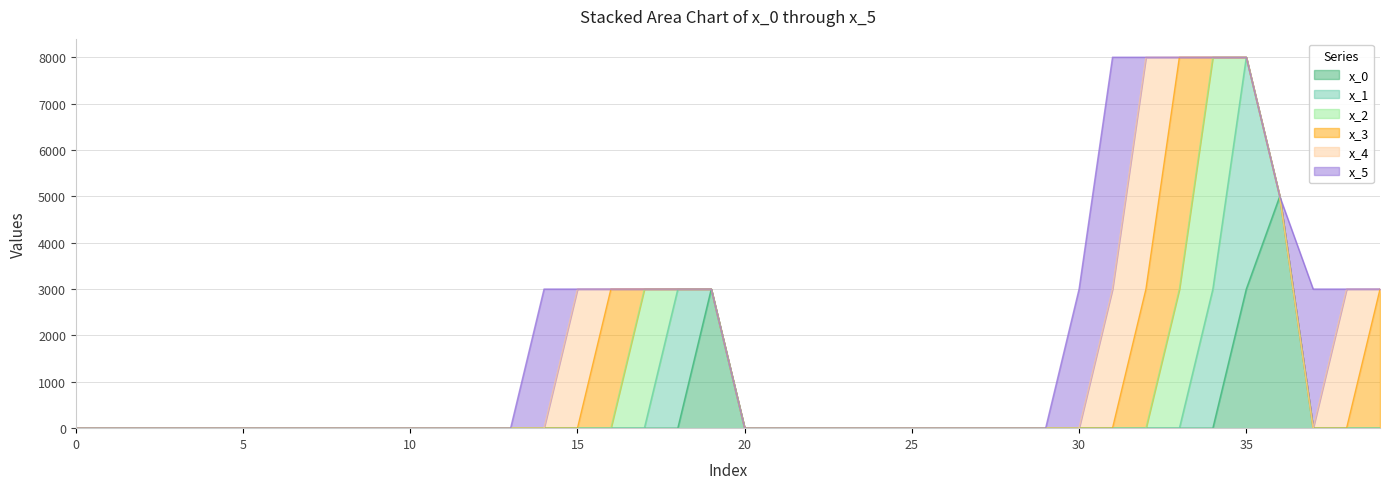

What is the value of the x_0 point at the 37th from the left?

5000